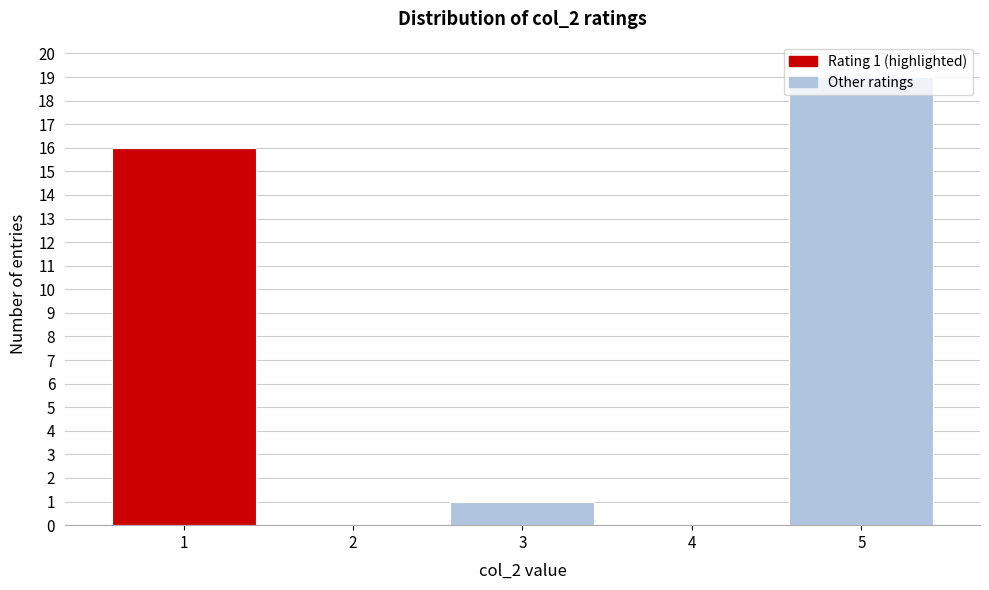

What is the approximate value at 5, to the nearest 5?

20